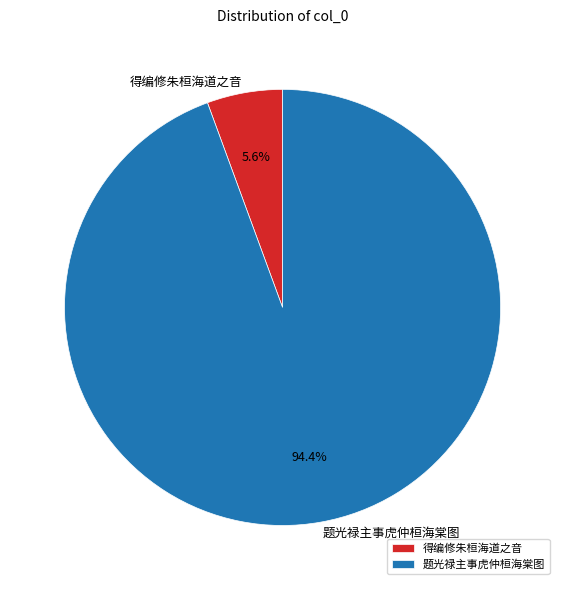

To the nearest percent, what is the average slice percentage?

50%